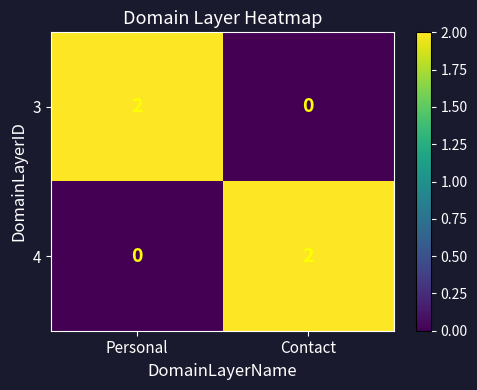

At which label does 3 reach its peak?

Personal